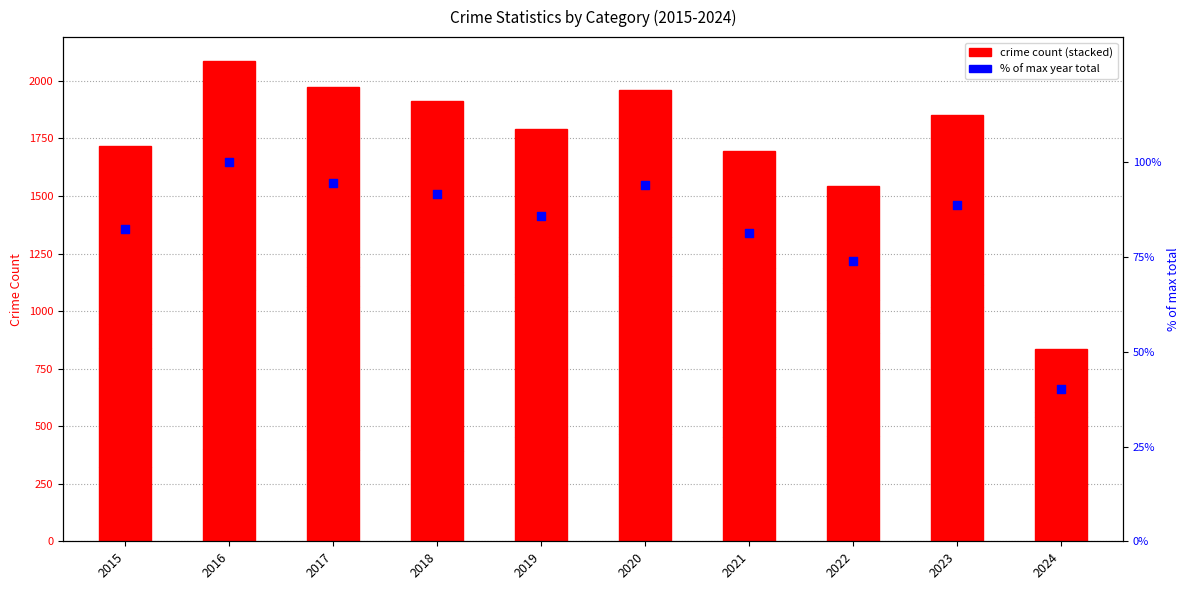

What is the total value across all series at 2022?

1615.9